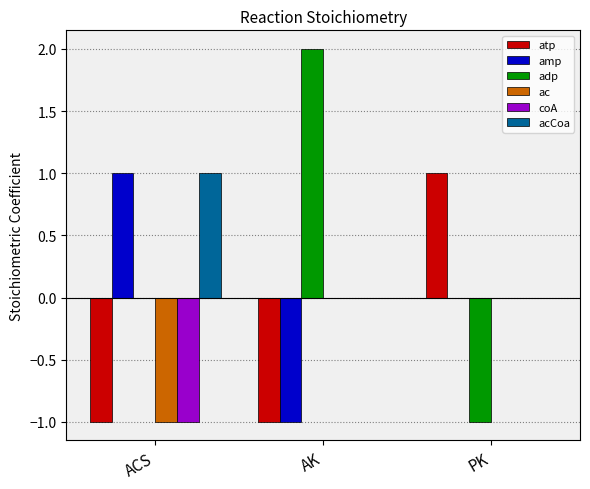

At which label does atp reach its peak?

PK